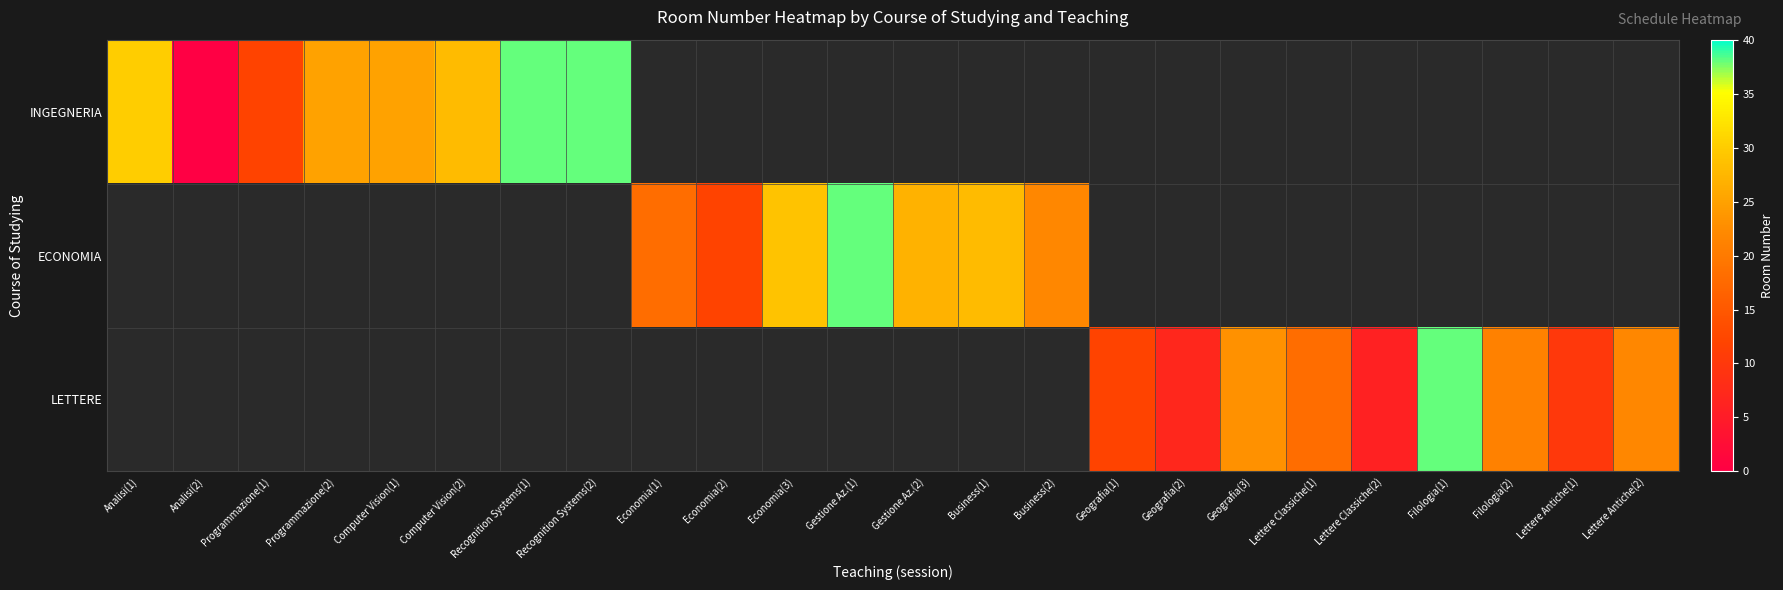

True or false: LETTERE has a value of 6.8 at Geografia(1).

False